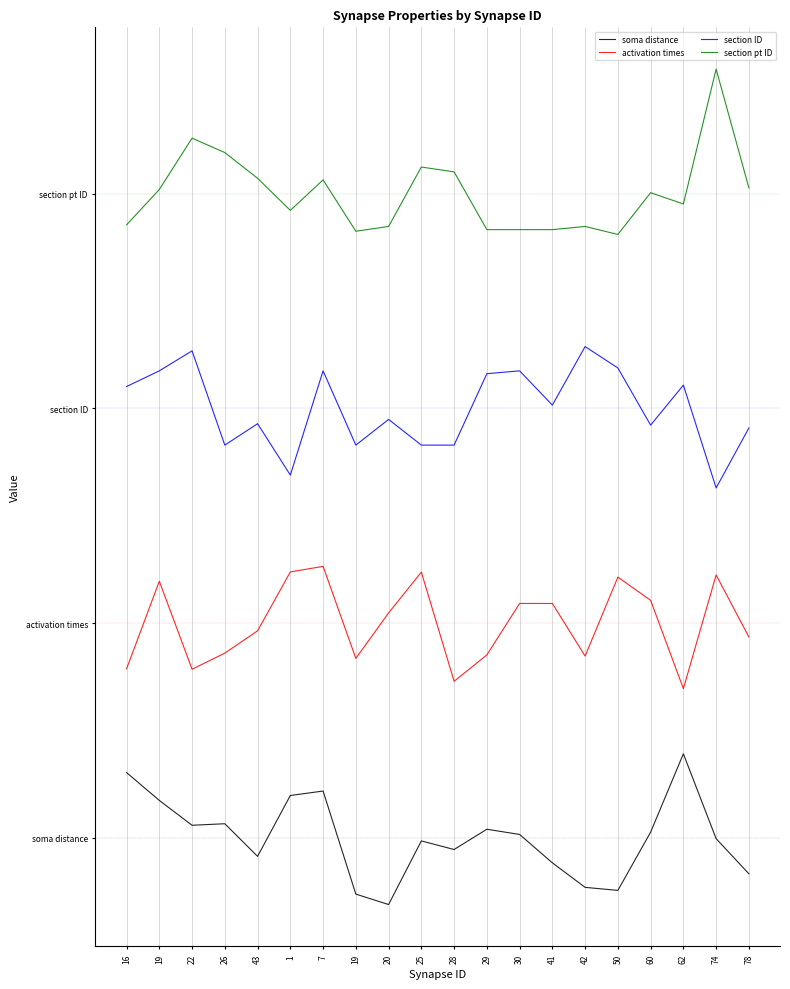

What are all the series names shown in the legend?

soma distance, activation times, section ID, section pt ID